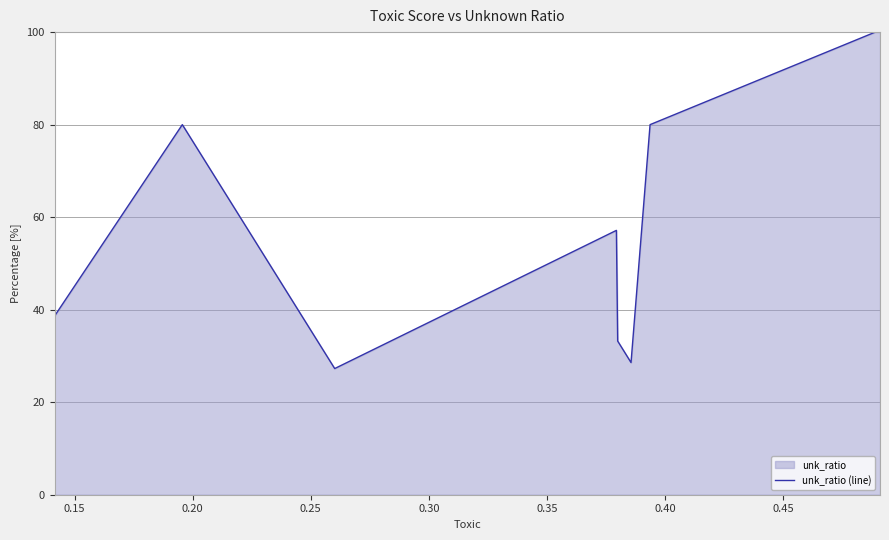

What is the minimum value shown in the chart?

27.3